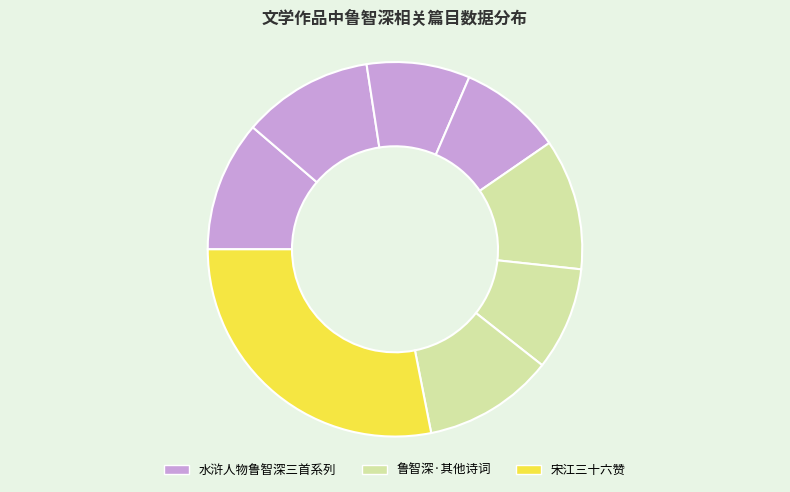

Which category has the smallest portion of the pie?

水浒人物鲁智深